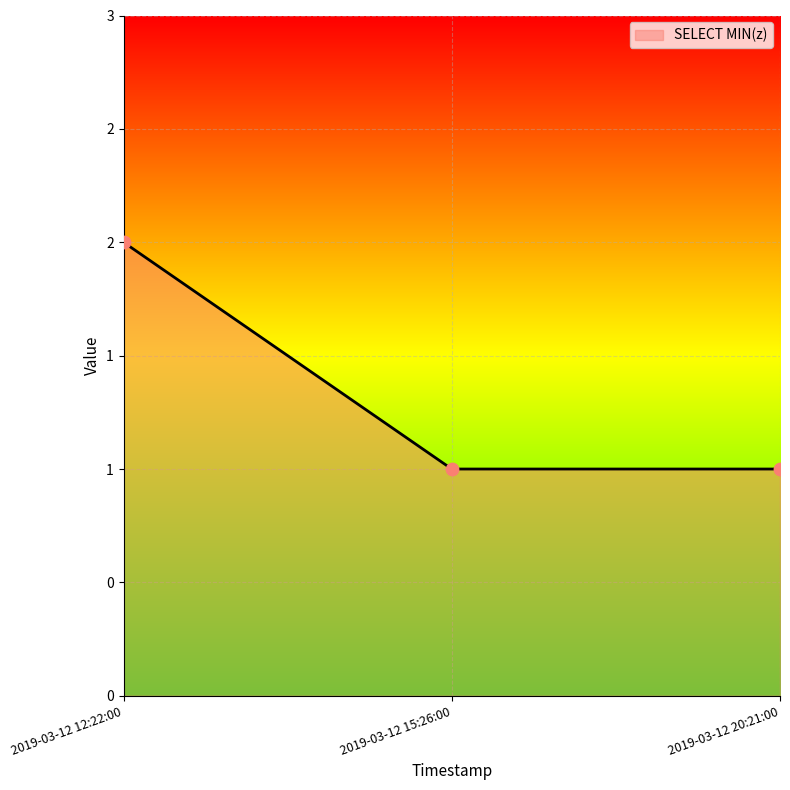

Between 2019-03-12 15:26:00 and 2019-03-12 12:22:00, which is larger?

2019-03-12 12:22:00